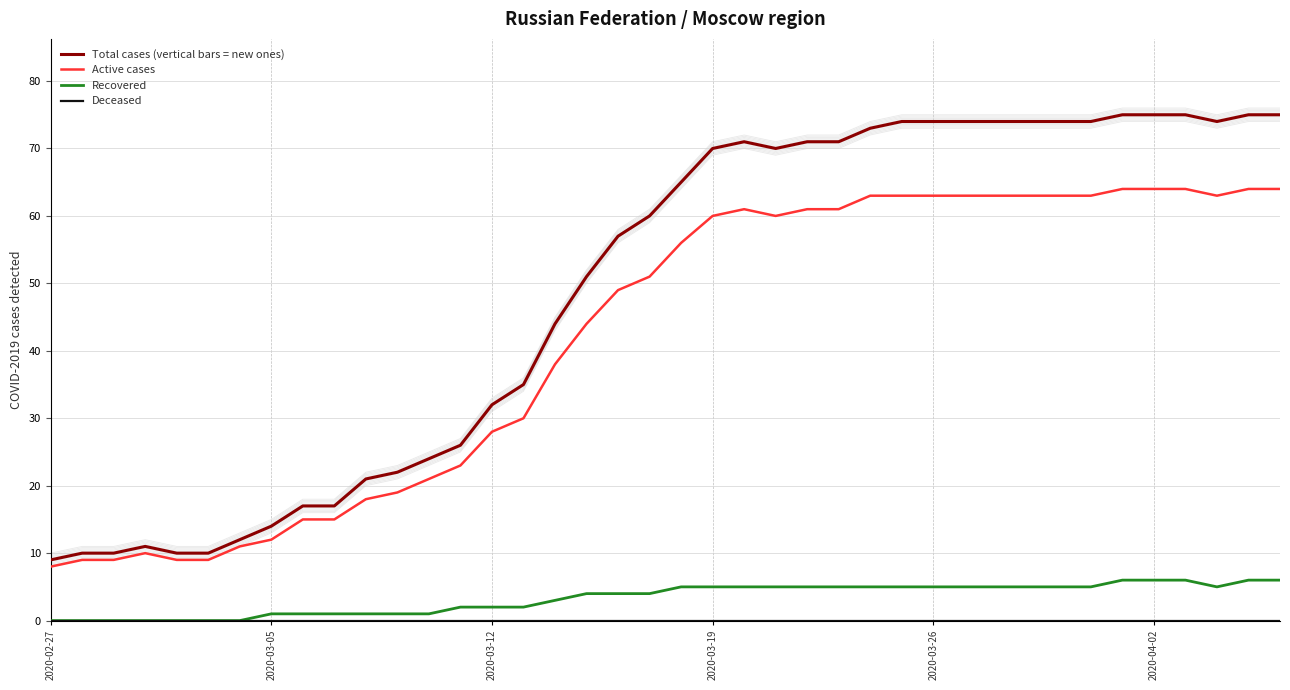

What is the highest value of the Active cases series?

64